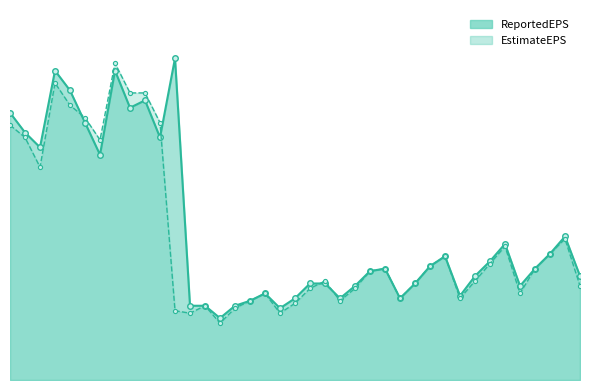

What is the label of the 19th point from the left?

2020-04-27